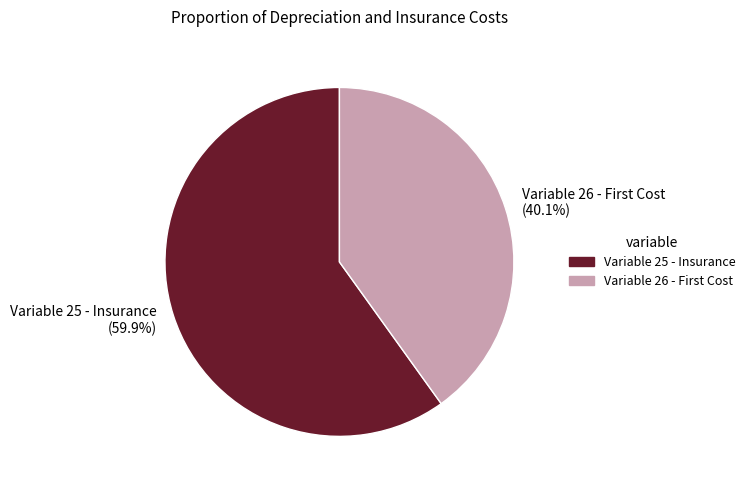

Is there a majority slice in this chart?

Yes